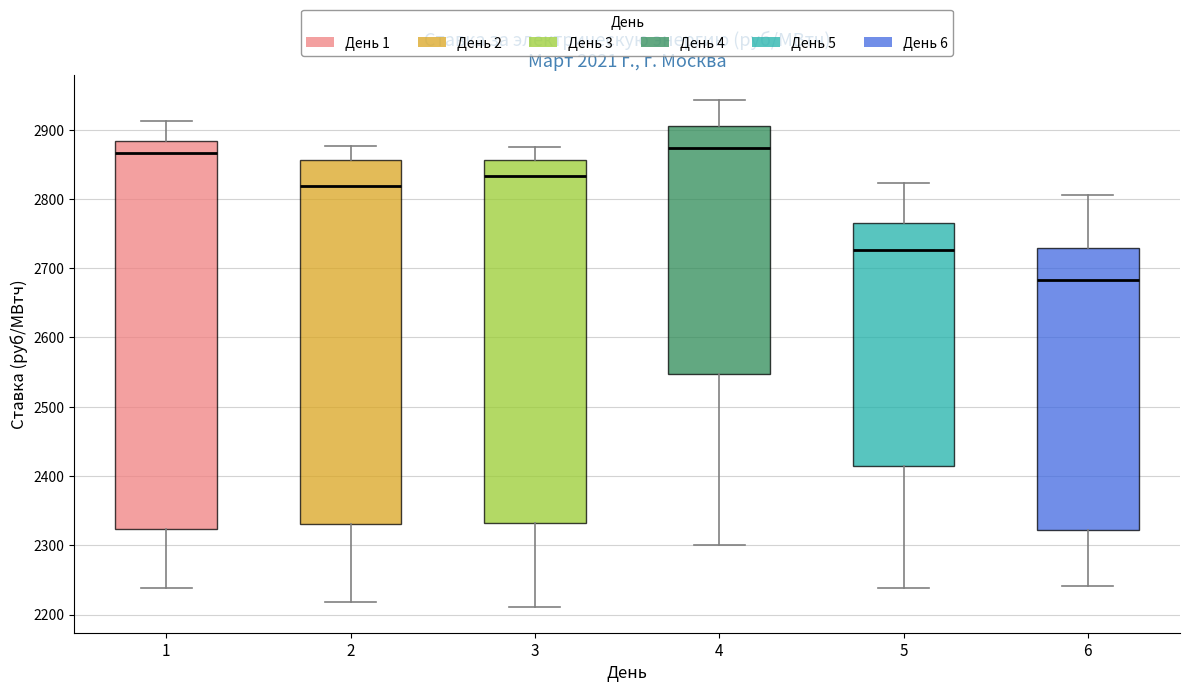

Reading left to right, transcribe this box plot: for each box, give where its median line is, the range the box spans, and where its two whiskers end, as read against the y-axis. The values are not printed on the chart, so give them approximately, as read against the axis.

1: median 2870, box 2320 to 2880, whiskers 2240 to 2910
2: median 2820, box 2330 to 2860, whiskers 2220 to 2880
3: median 2830, box 2330 to 2860, whiskers 2210 to 2870
4: median 2870, box 2550 to 2910, whiskers 2300 to 2940
5: median 2730, box 2410 to 2770, whiskers 2240 to 2820
6: median 2680, box 2320 to 2730, whiskers 2240 to 2810